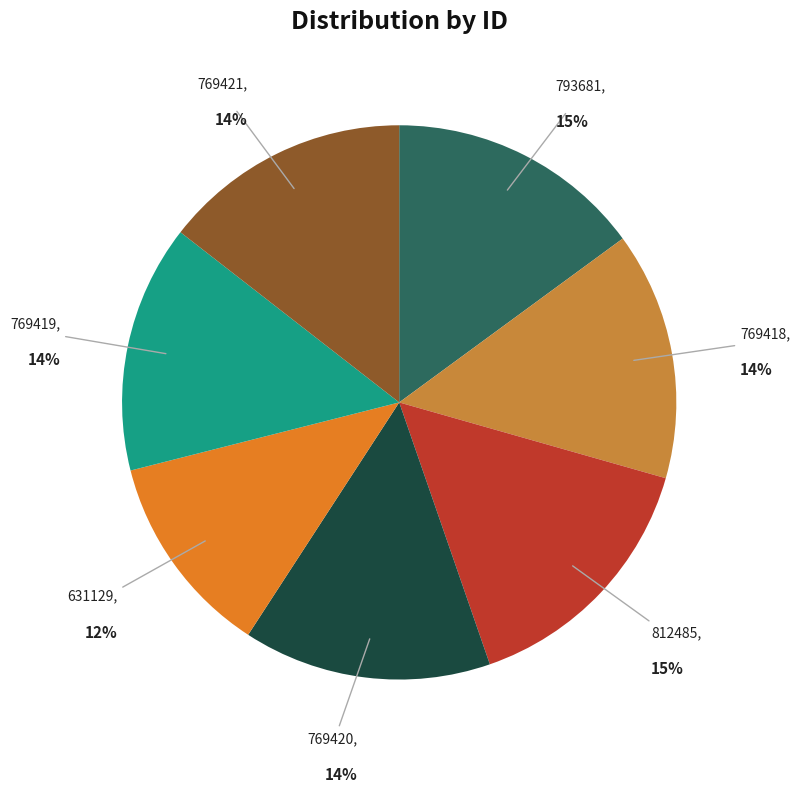

Count the number of slices in the pie.

7